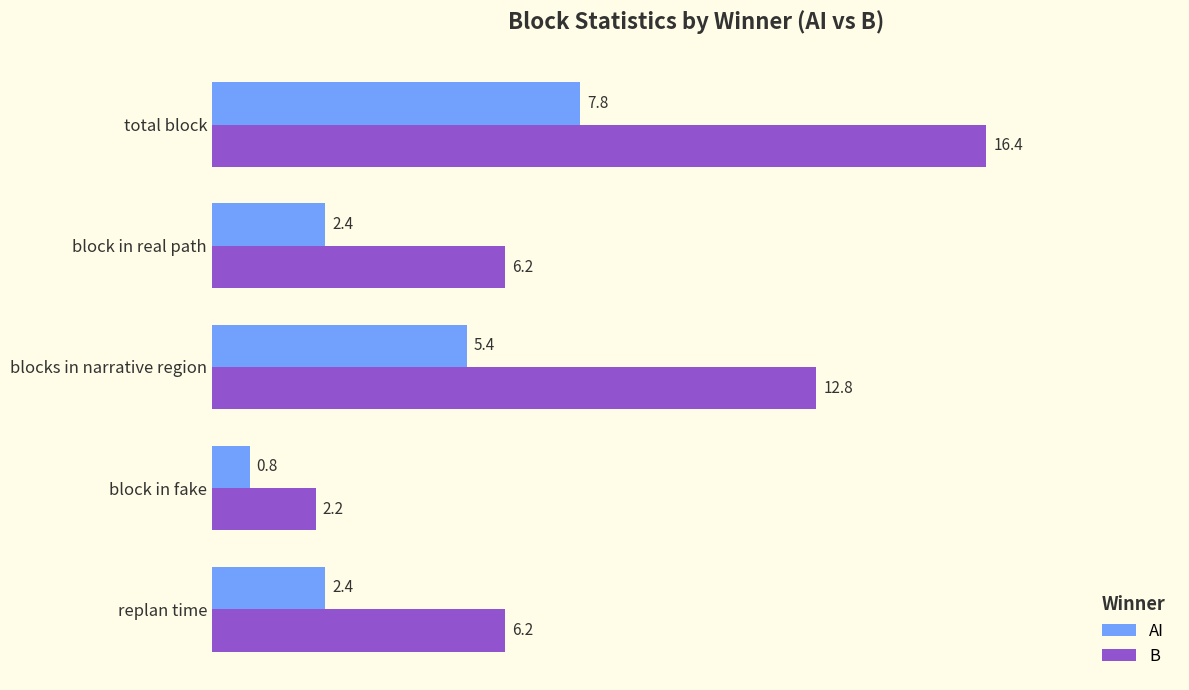

Between total block and block in real path, which series saw the biggest shift?

B